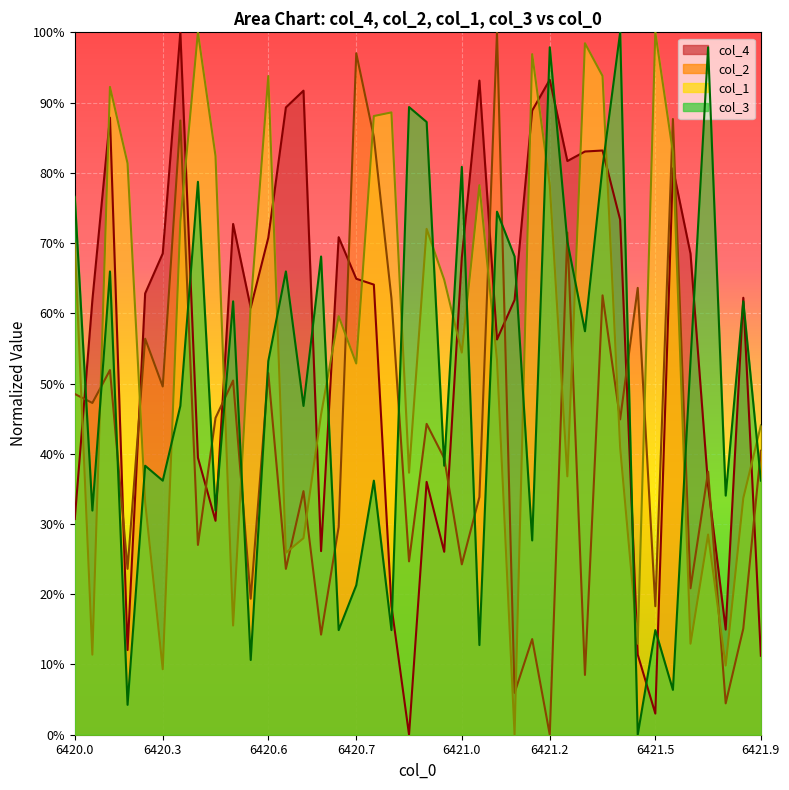

What is the total value across all series at 6420.3?

1.5